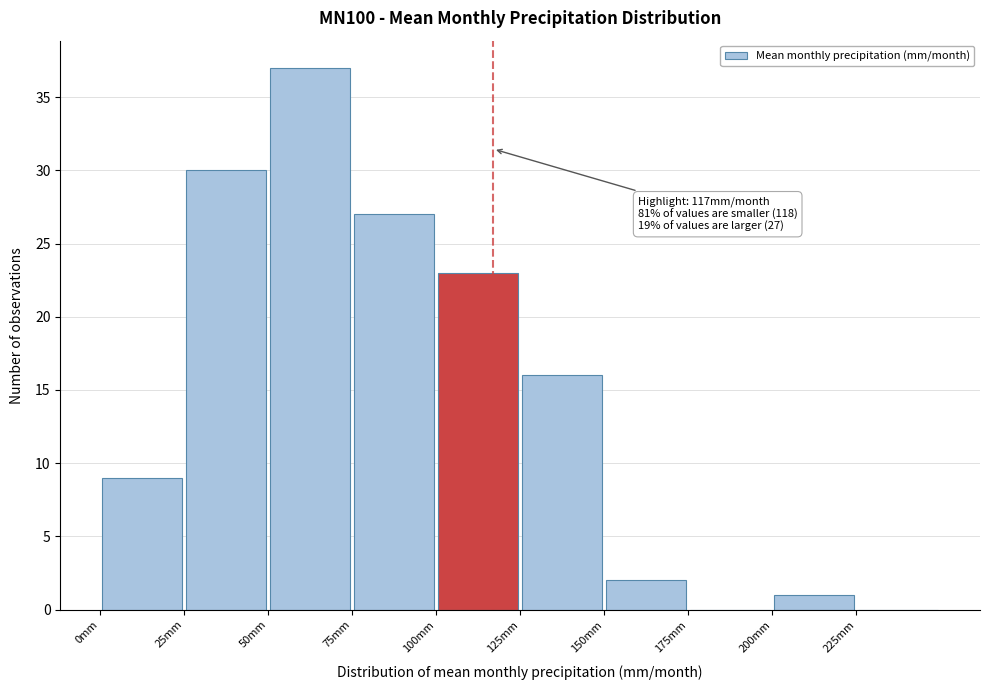

Over which range of the x-axis is the bar tallest?

50 to 75